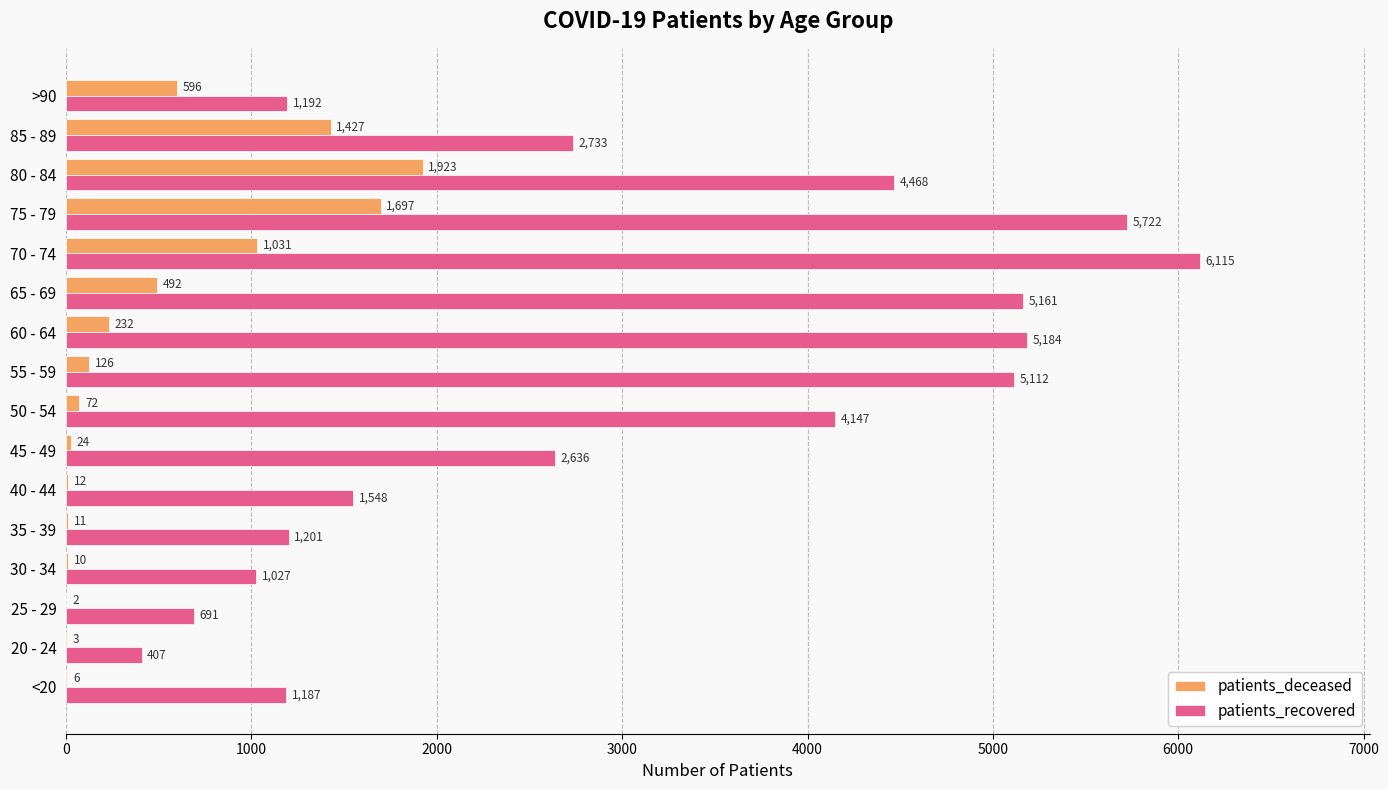

Which series has the largest total across all categories?

patients_recovered